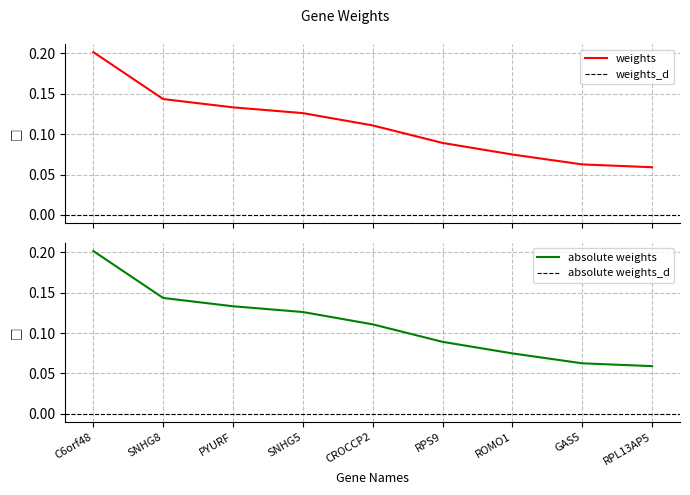

Which category has the highest value across all series?

C6orf48